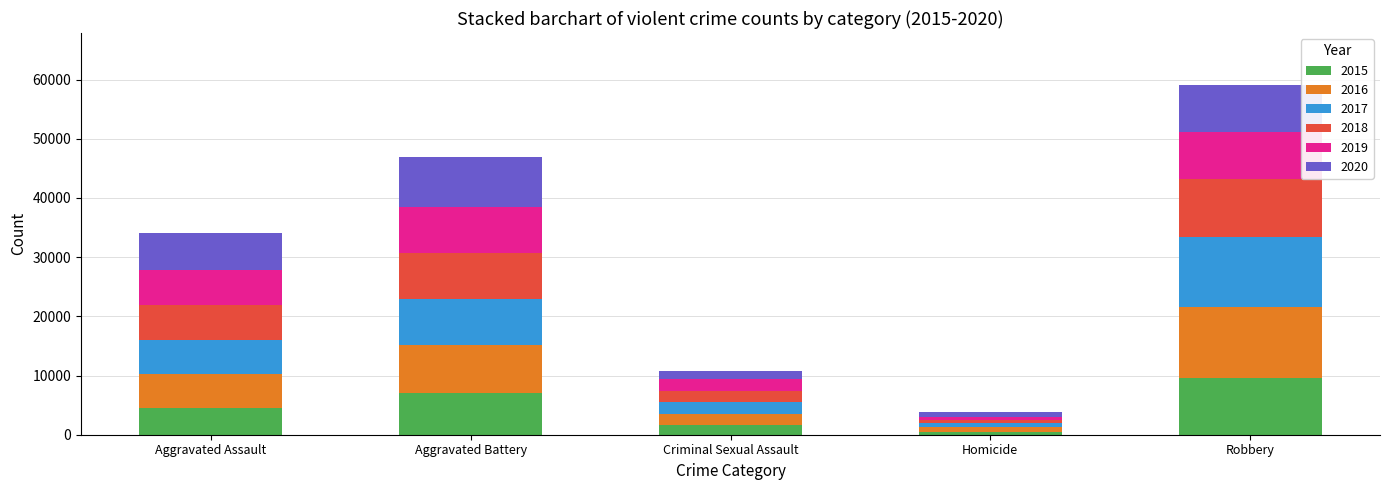

Which category has the highest value in the 2015 series?

Robbery